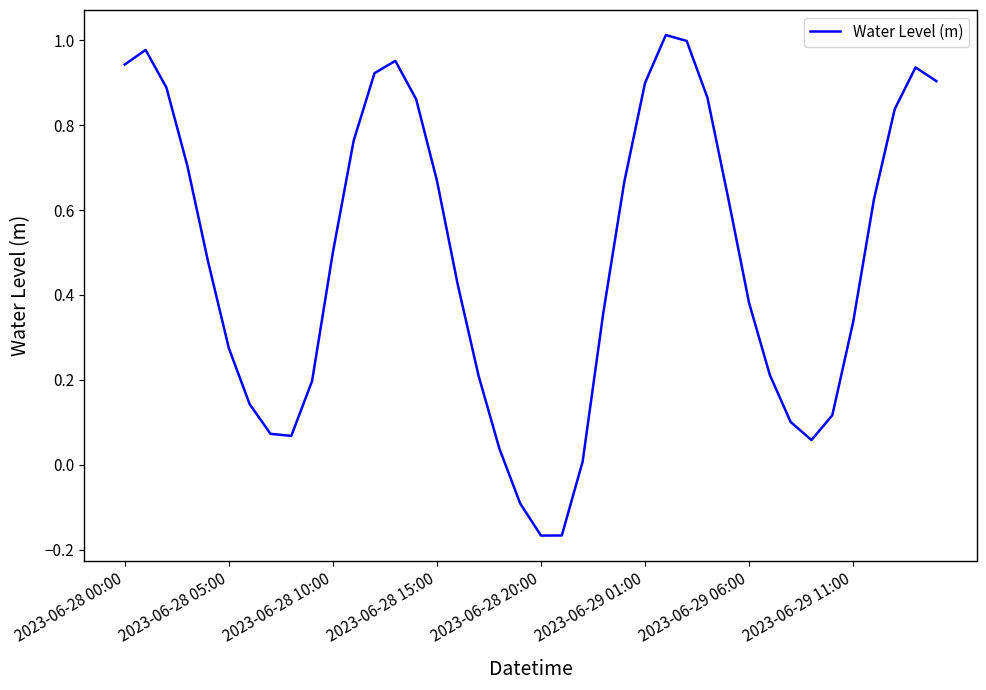

Is this an area chart (filled region under the line)?

No